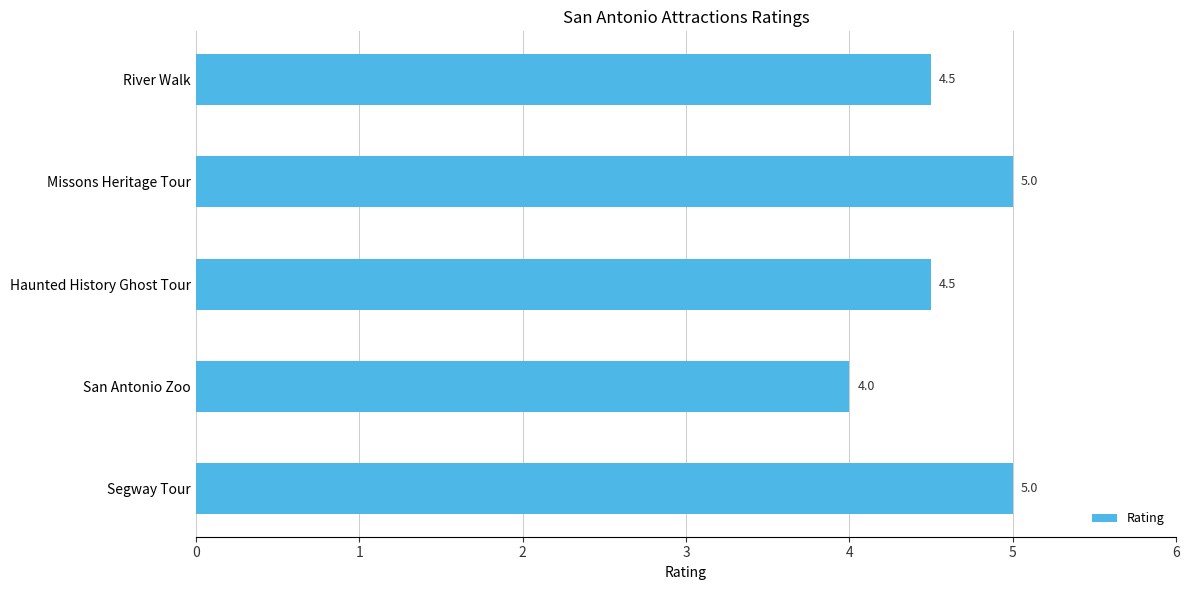

What is the difference between the maximum and second lowest values?

0.5